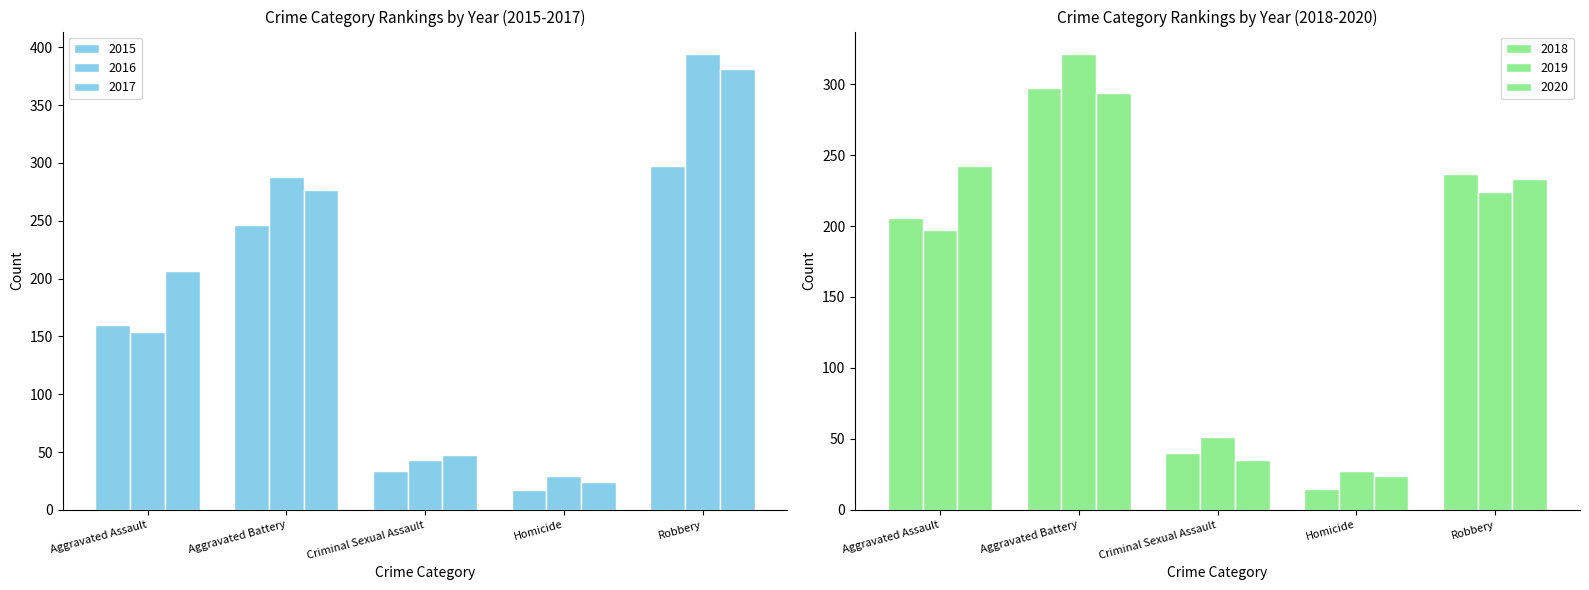

At which label is 2017 closest to 202?

Aggravated Assault